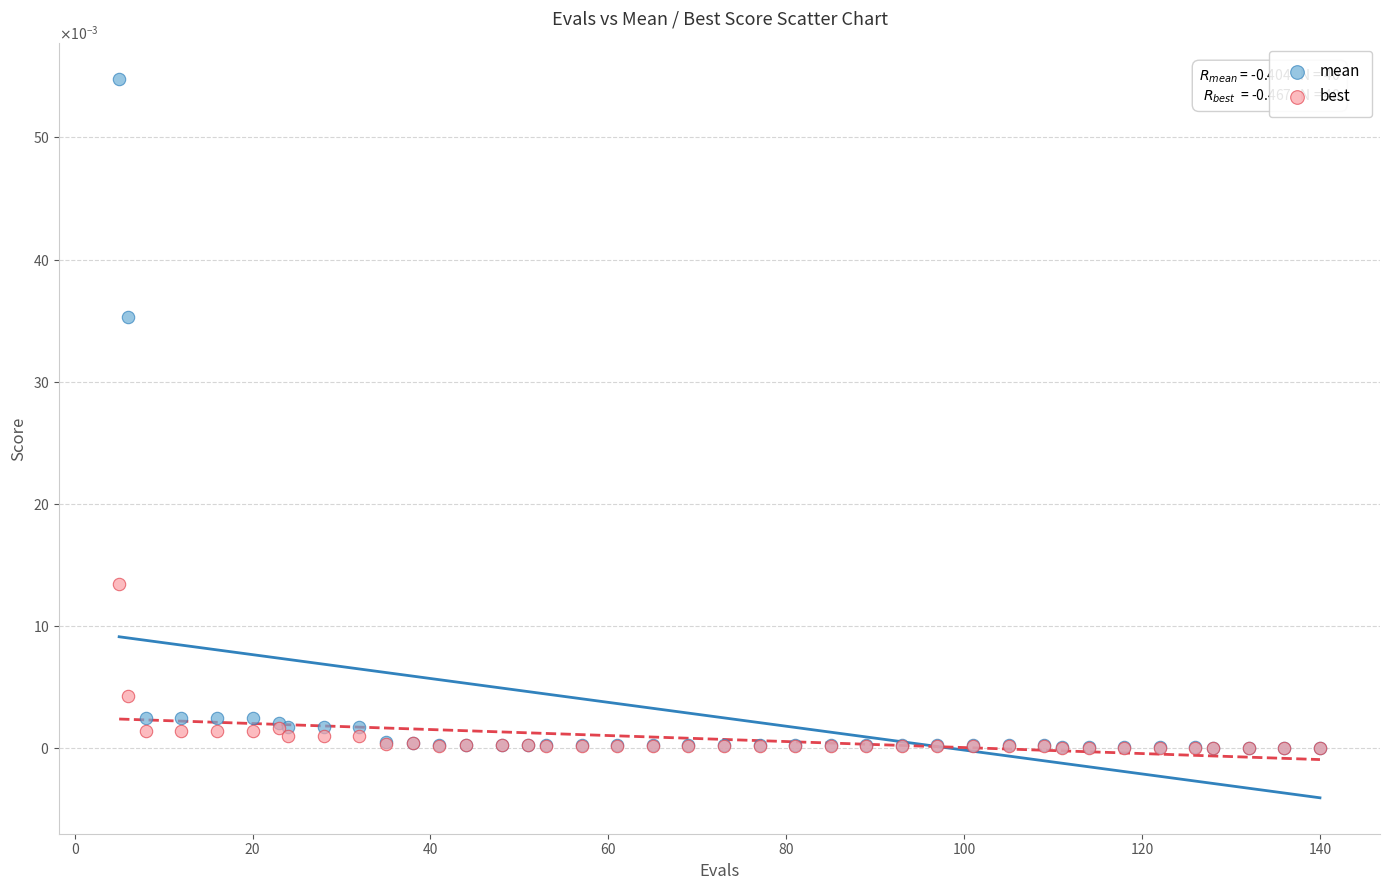

Which series has the widest spread of Y values?

mean